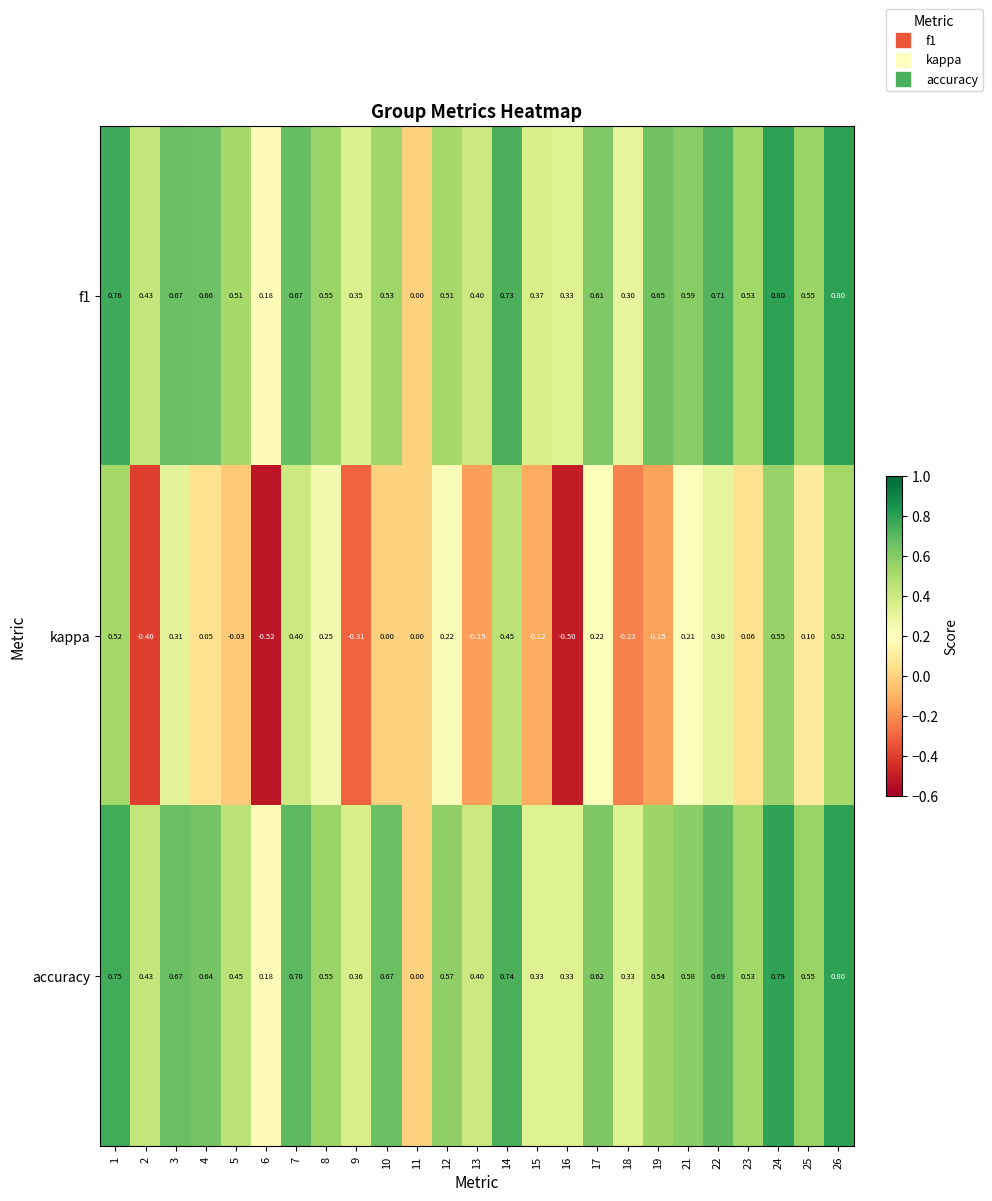

Rank the series at 14 from highest to lowest value.

accuracy, f1, kappa